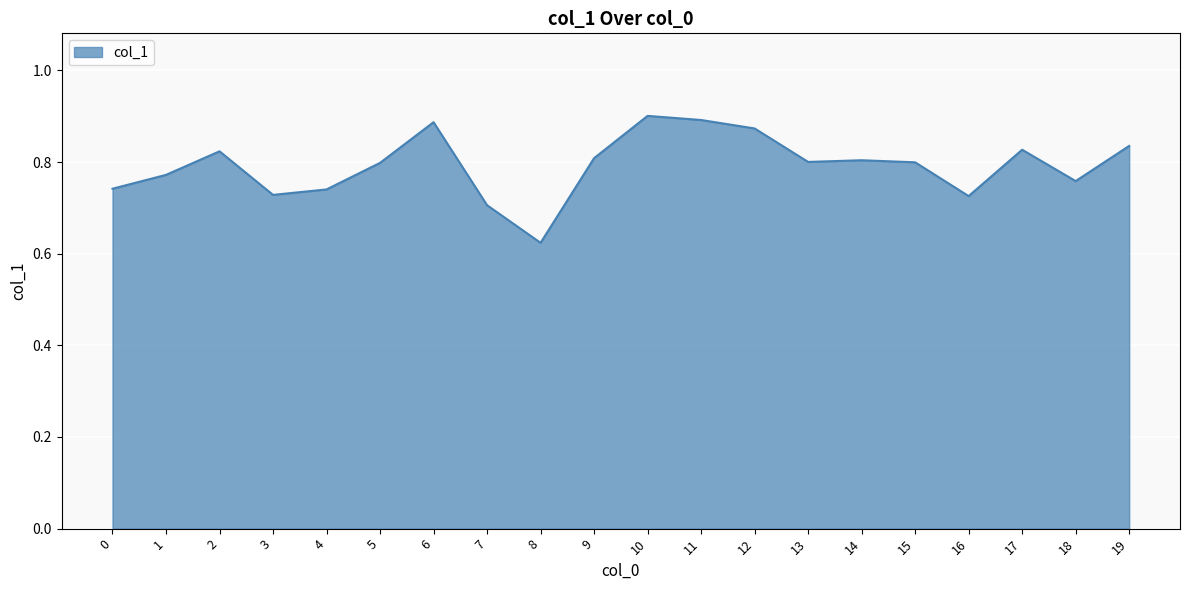

Where is the first local minimum?

3